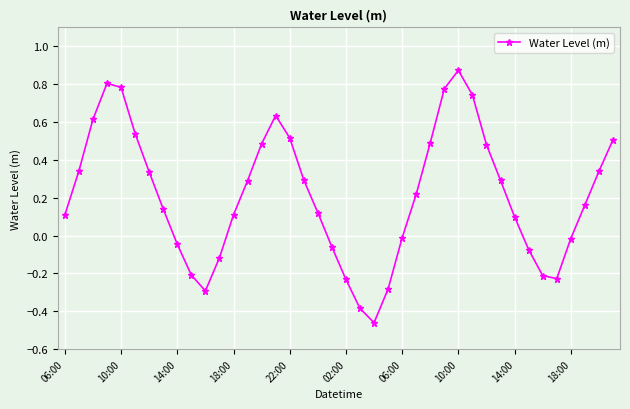

How many values exceed 0?

26